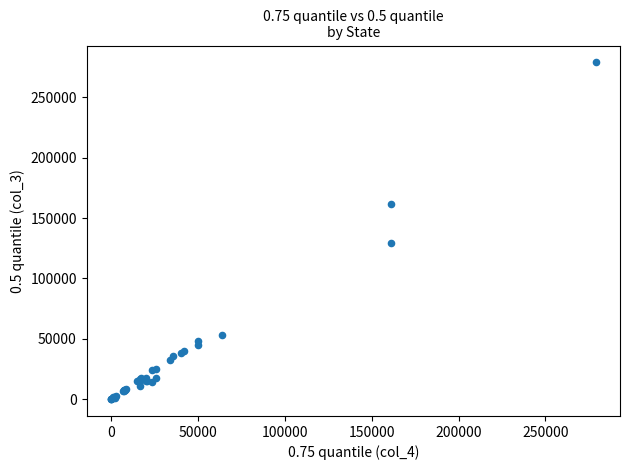

What Y value in the scatter plot is closest to 139456?

129469.0